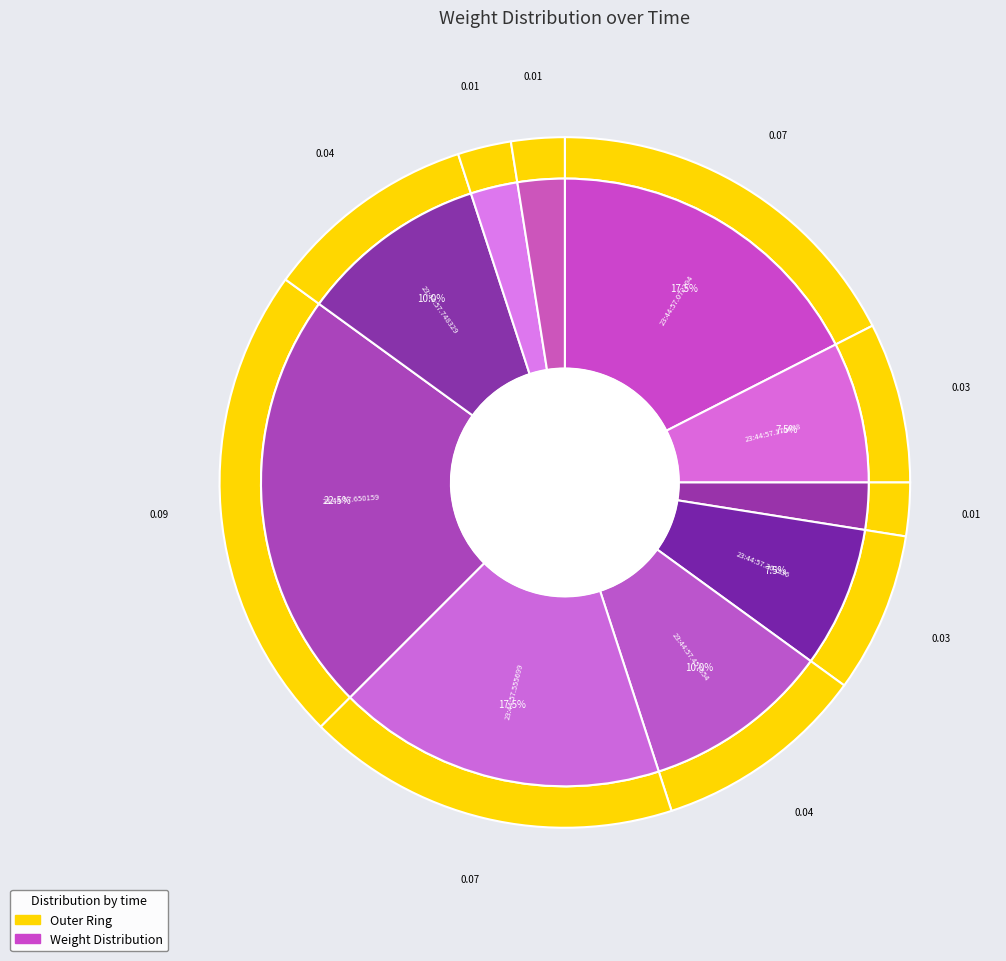

How much of the chart is everything except 23:44:57.363236?

92.5%